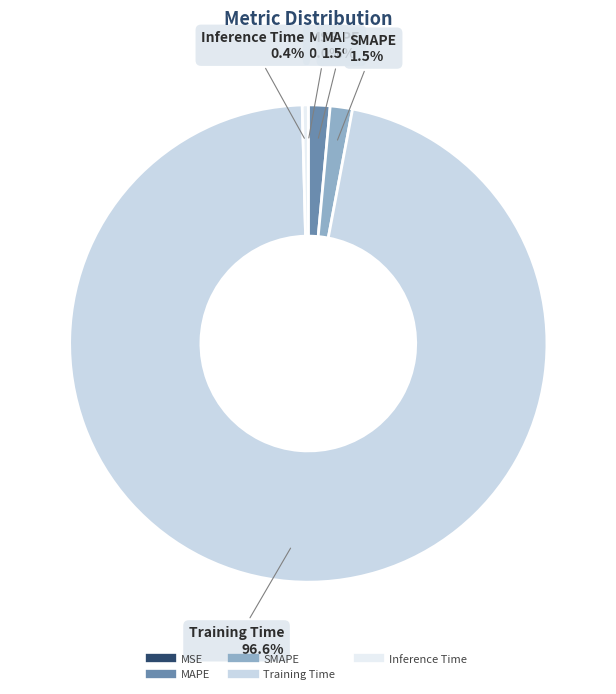

Combined, what portion of the pie is Inference Time and Training Time?

97.0%